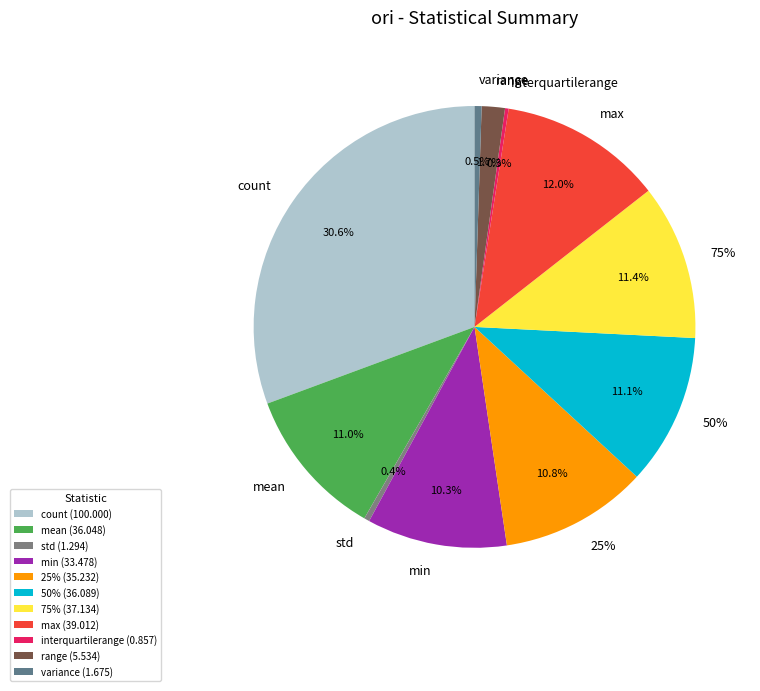

Is there a majority slice in this chart?

No